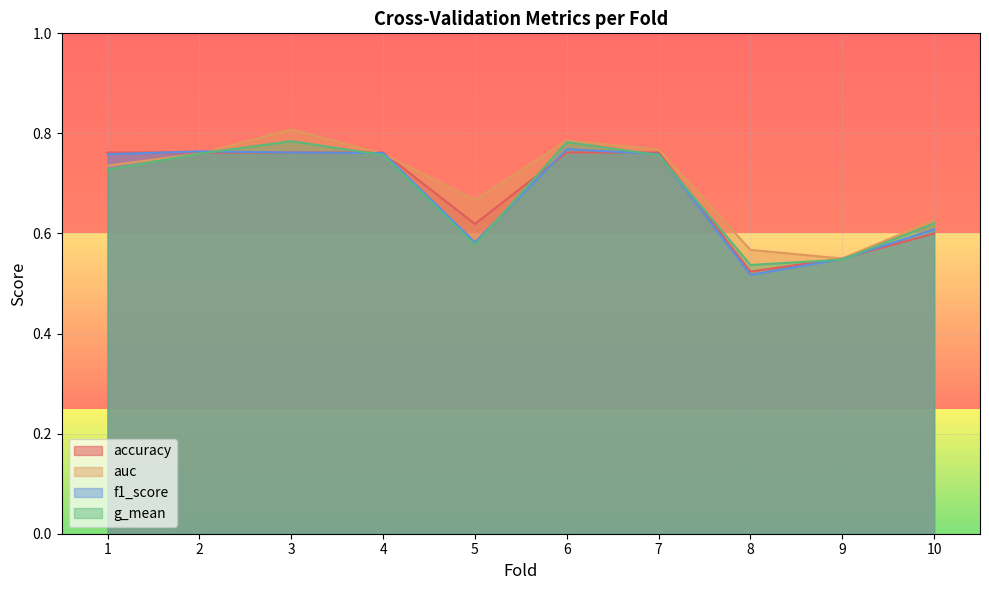

Which series has the widest spread of values?

auc